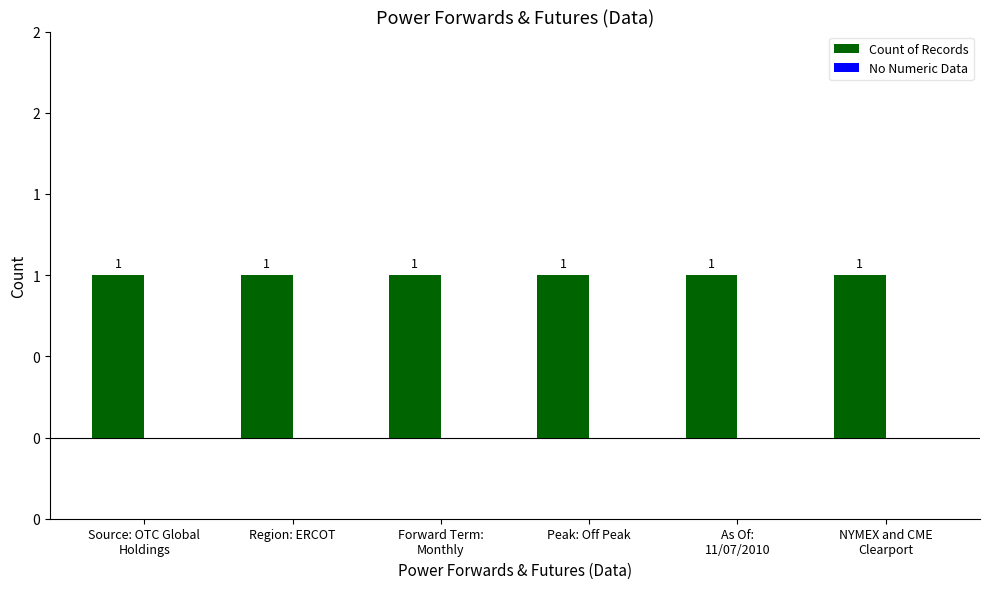

At which label is Count of Records closest to 1?

Source: OTC Global
Holdings